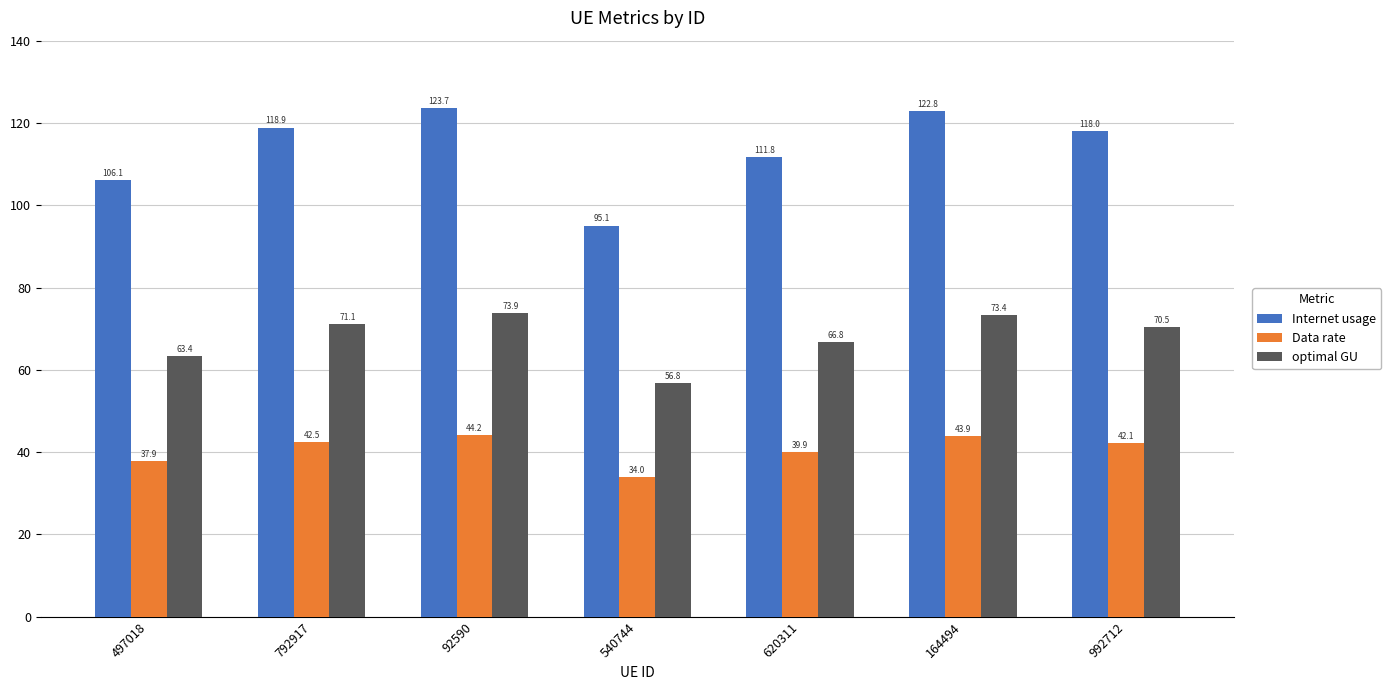

The Internet usage series shows 26.6 at 164494. True or false?

False